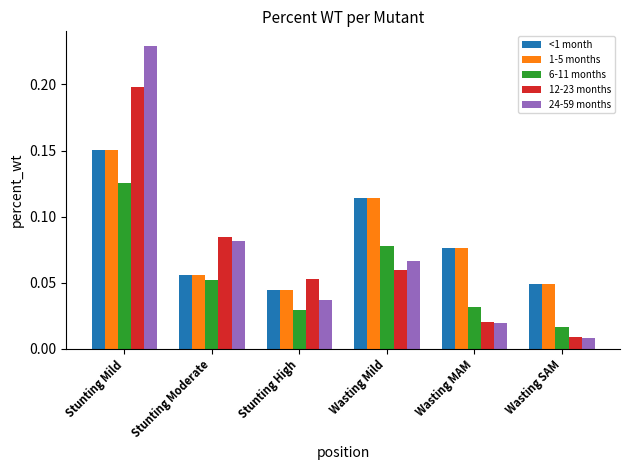

Which category has the highest value across all series?

Stunting Mild